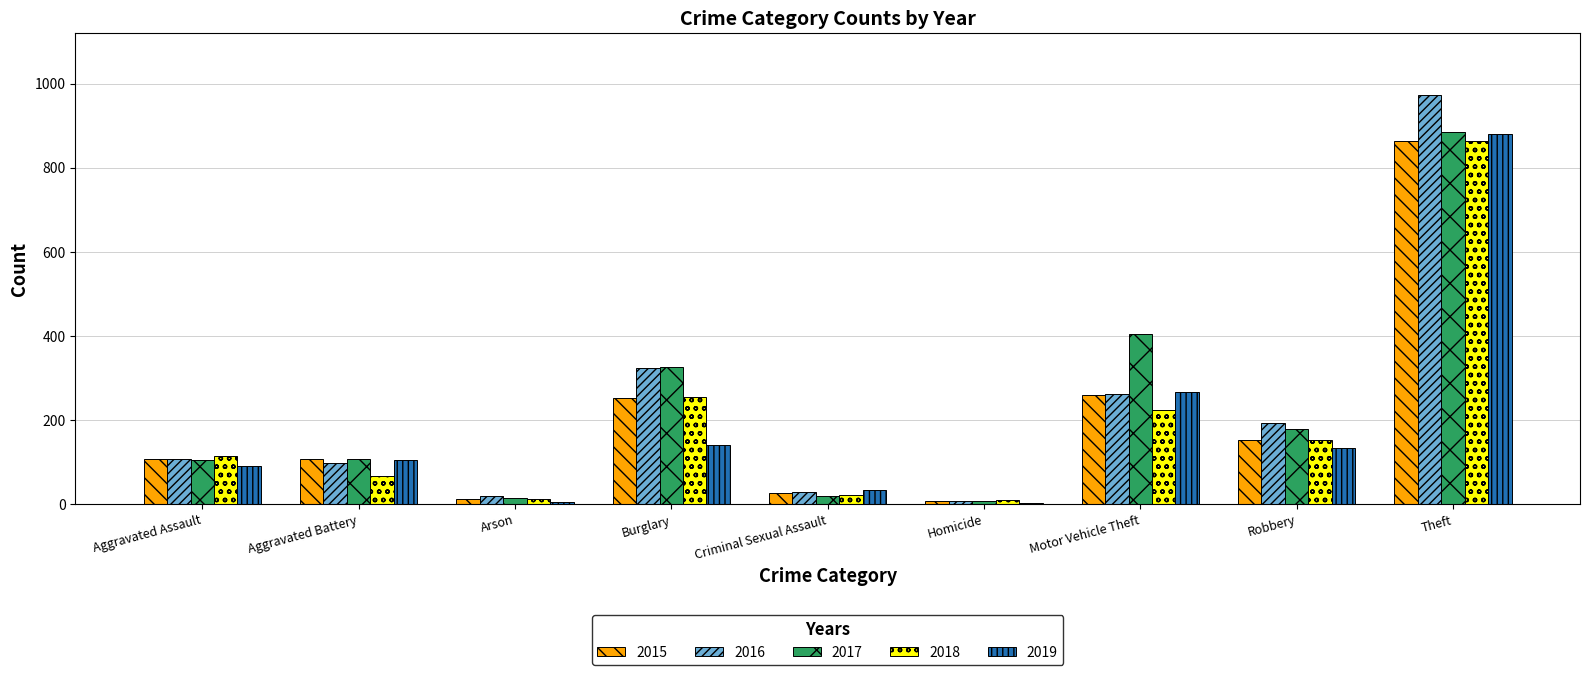

At which category is the sum across all series the highest?

Theft